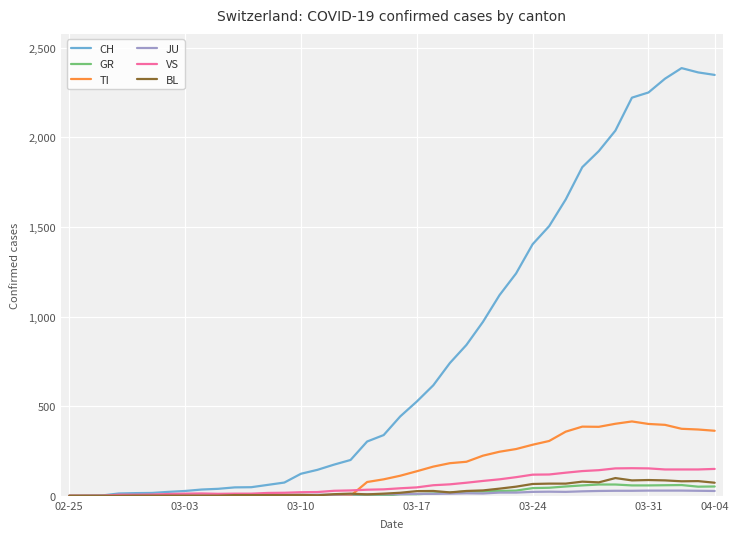

What is the maximum value for VS?

154